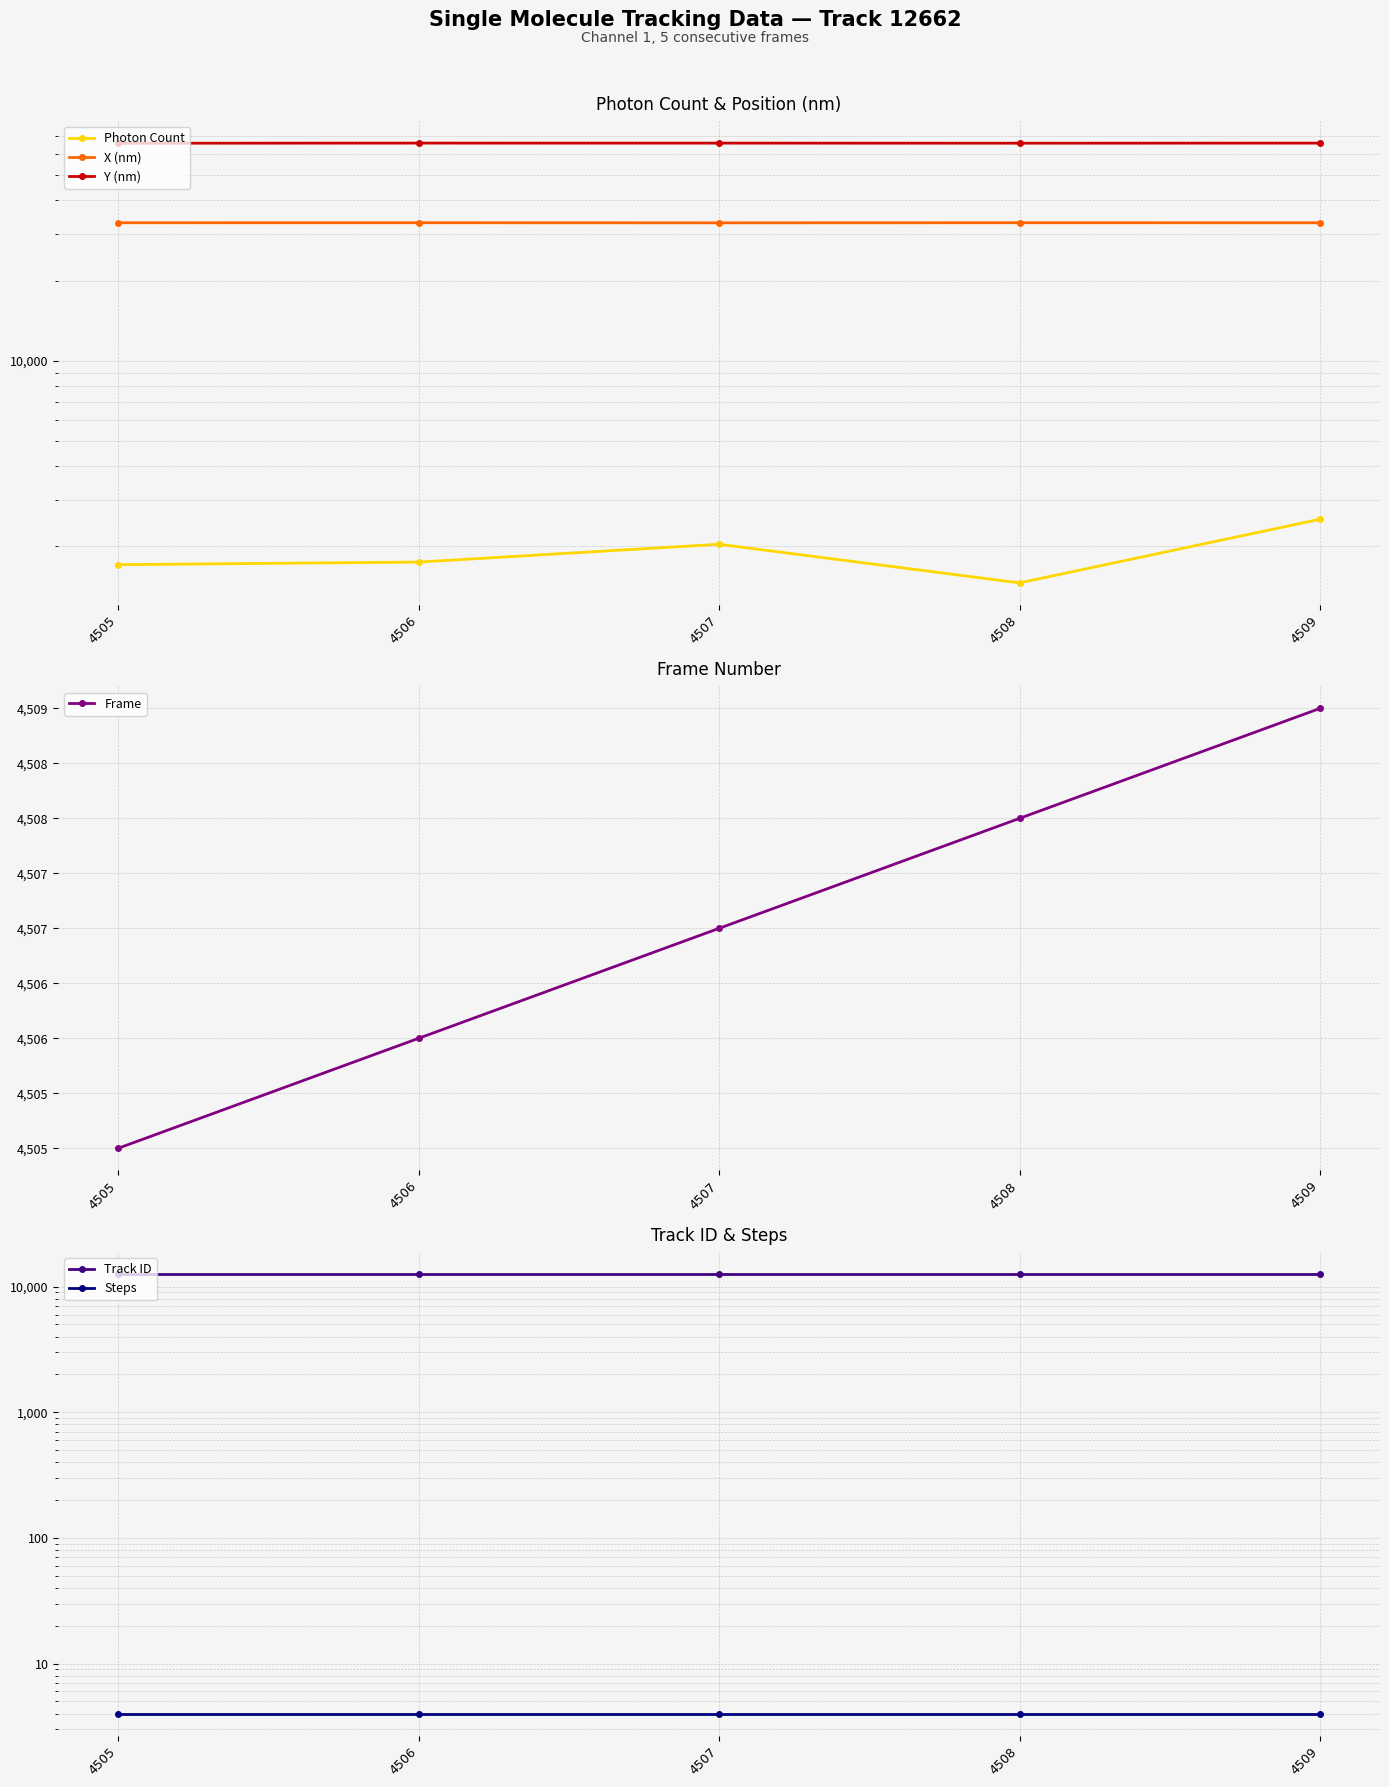

At which category does the chart reach its minimum across all series?

4505